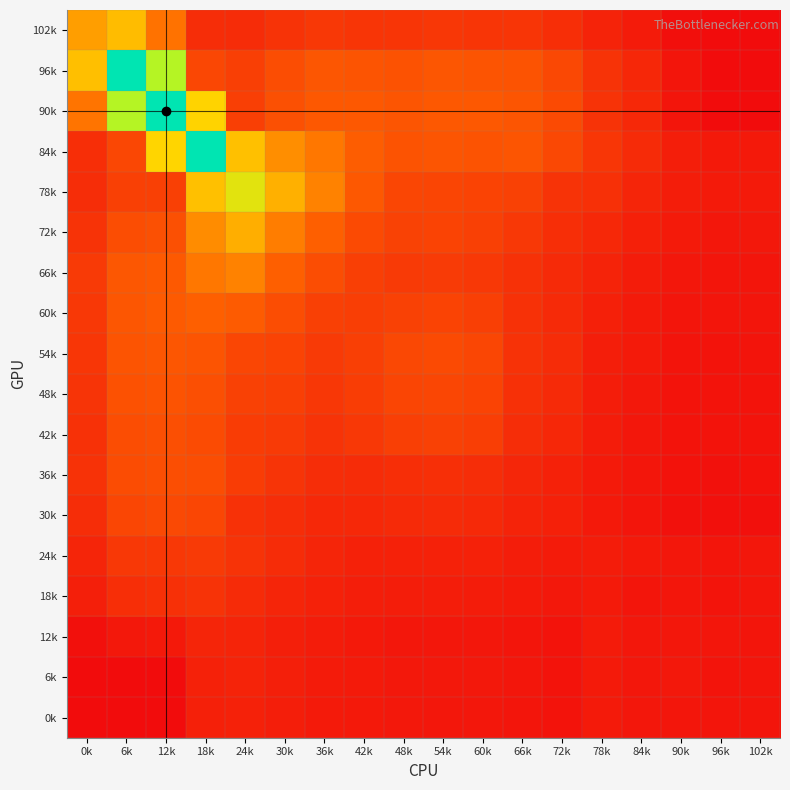

What is the difference between the highest and lowest values at 6k?

0.6